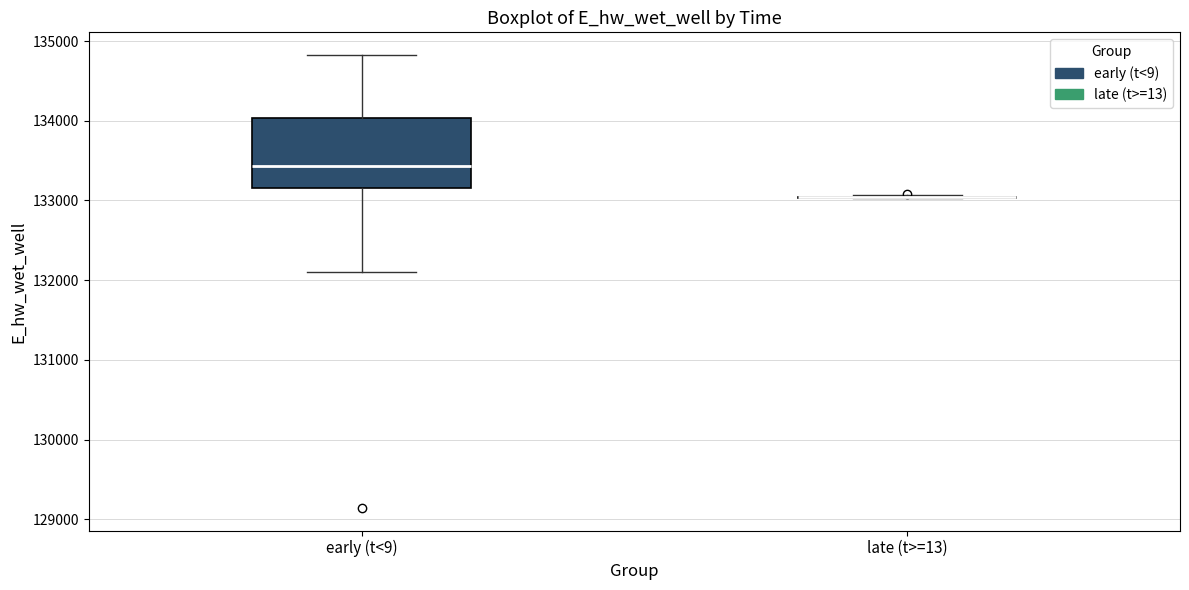

Comparing the boxes themselves (not the whiskers), which one is the tallest?

early (t<9)